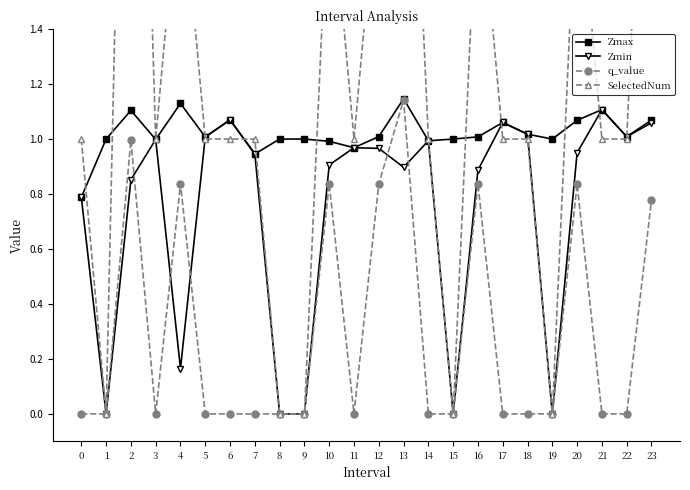

The Zmin series shows 0.4 at 3. True or false?

False